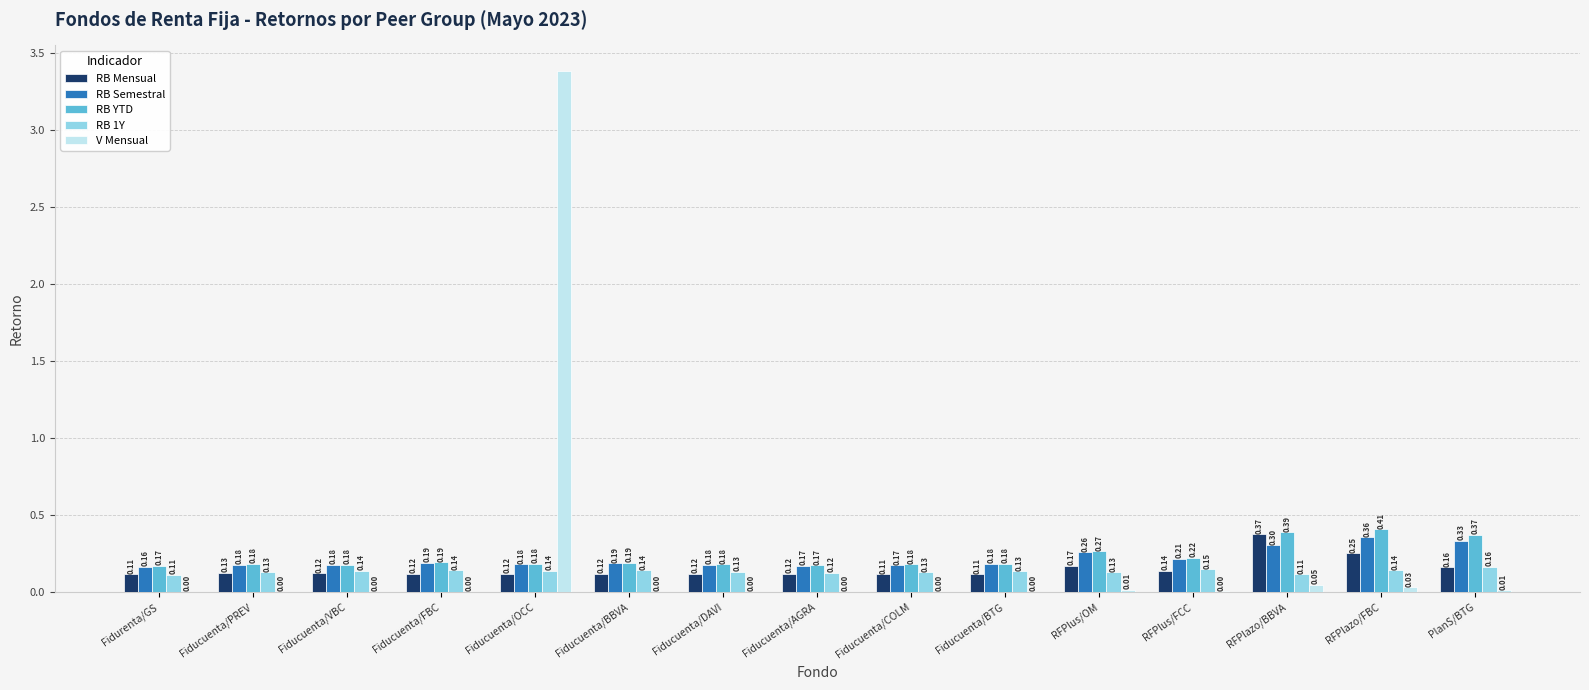

How many groups of bars are there?

15